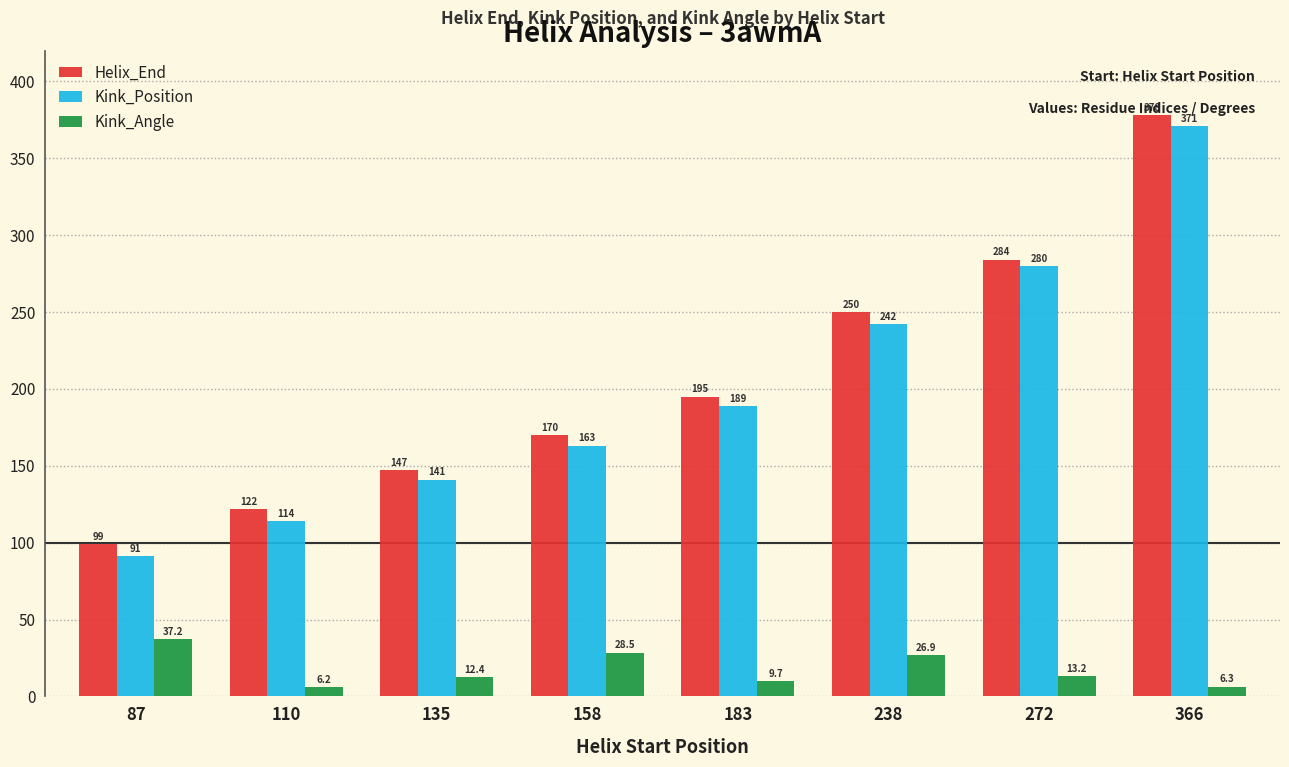

The value of Kink_Position at 87 is 91.0. True or false?

True